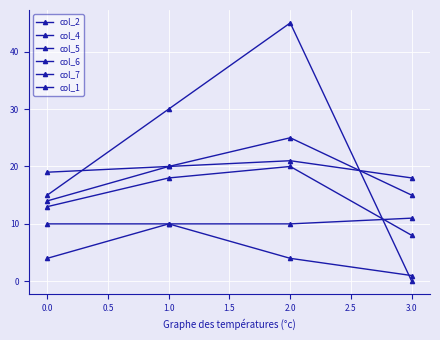

Which series has the largest range (max minus min)?

col_2